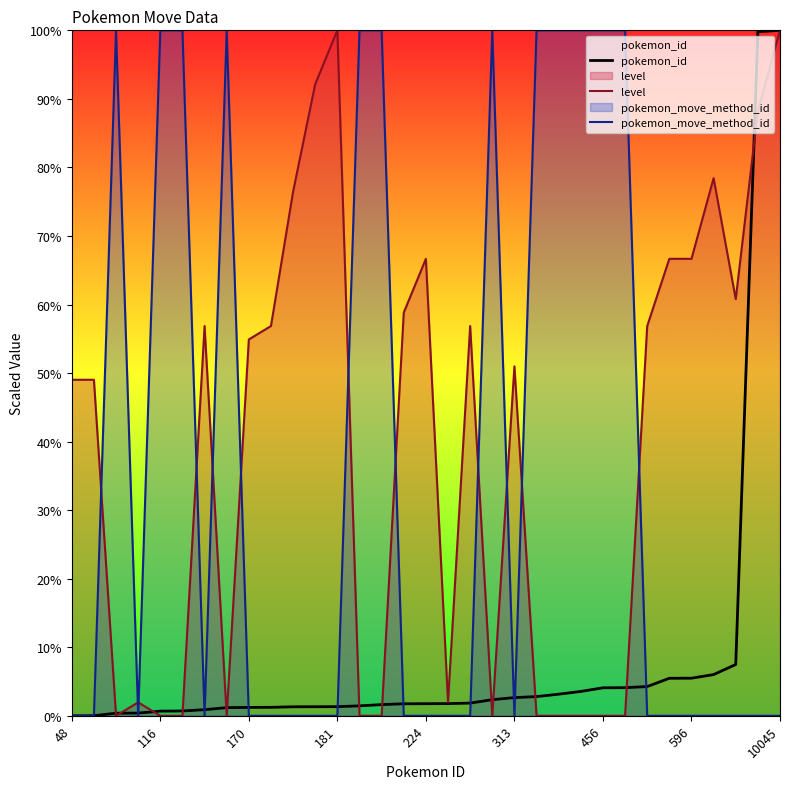

Is it true that pokemon_id equals 1.8 at 224?

True